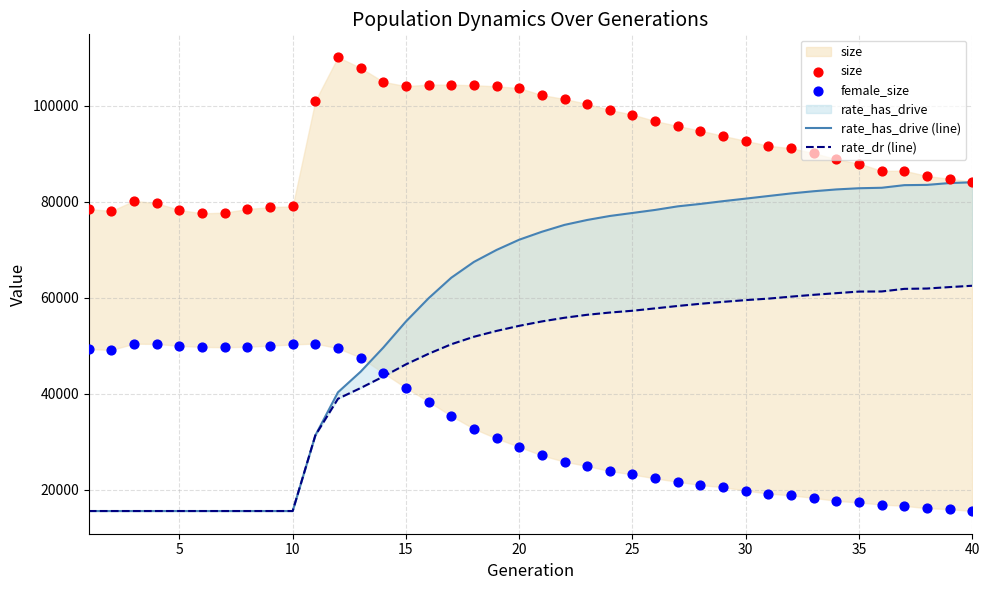

At which category is the sum across all series the highest?

20